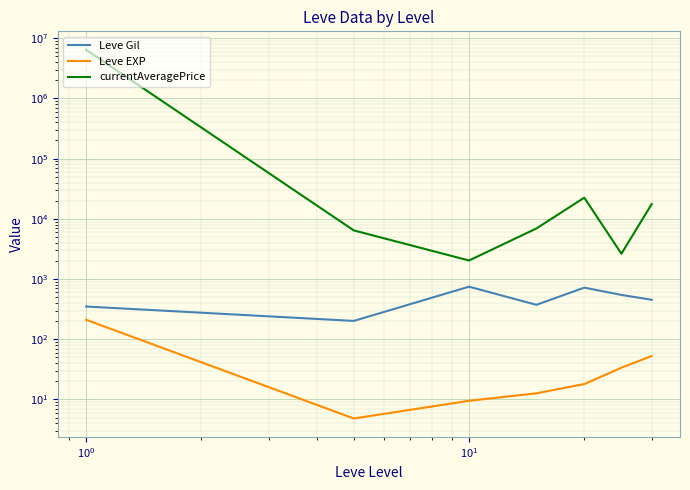

True or false: currentAveragePrice and Leve EXP intersect in this chart.

False